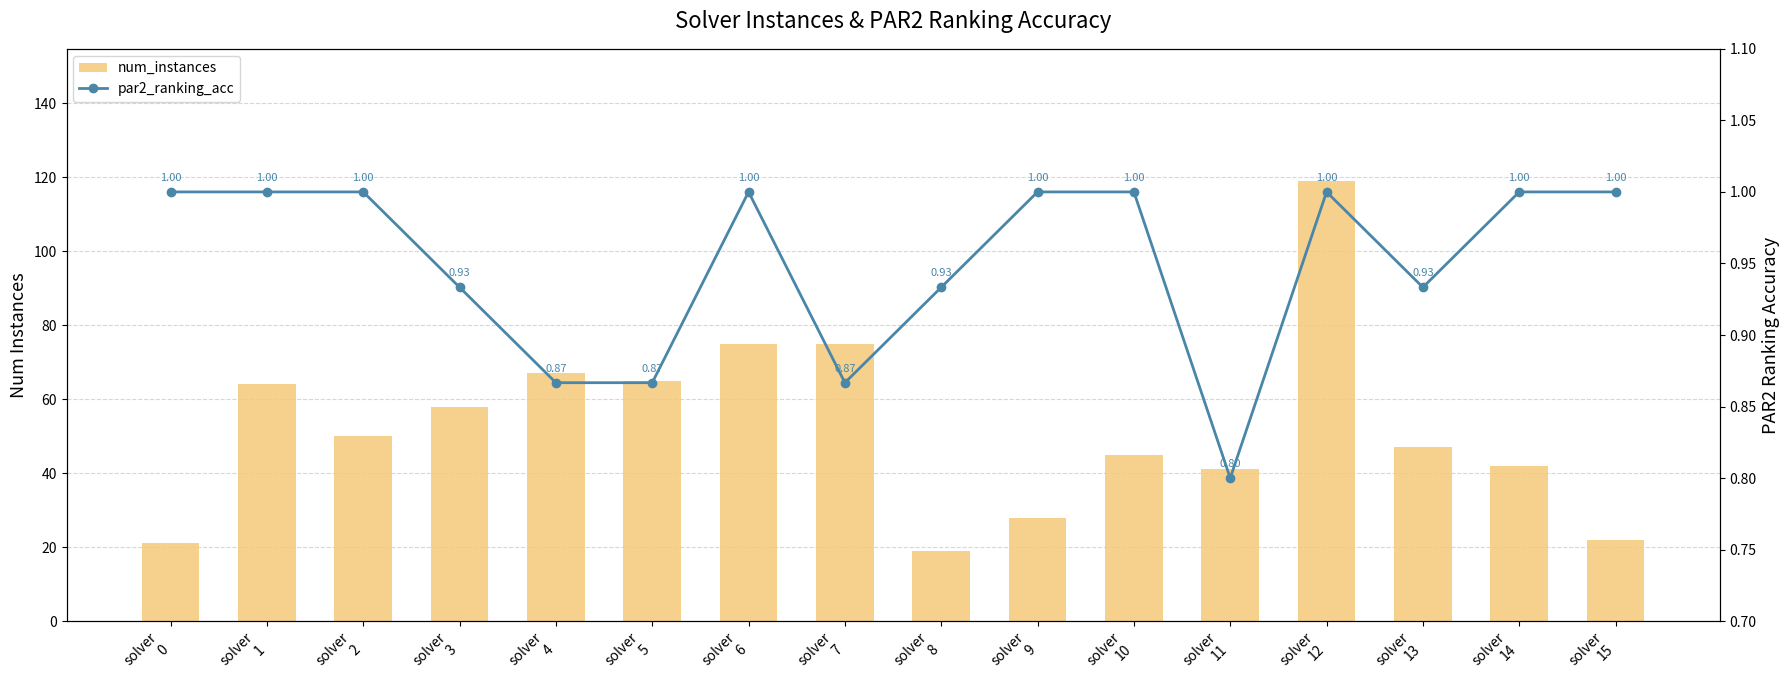

Reading right to left, what are all the values shown in this chart?

num_instances: 22.0	42.0	47.0	119.0	41.0	45.0	28.0	19.0	75.0	75.0	65.0	67.0	58.0	50.0	64.0	21.0
par2_ranking_acc: 1.0	1.0	0.9	1.0	0.8	1.0	1.0	0.9	0.9	1.0	0.9	0.9	0.9	1.0	1.0	1.0